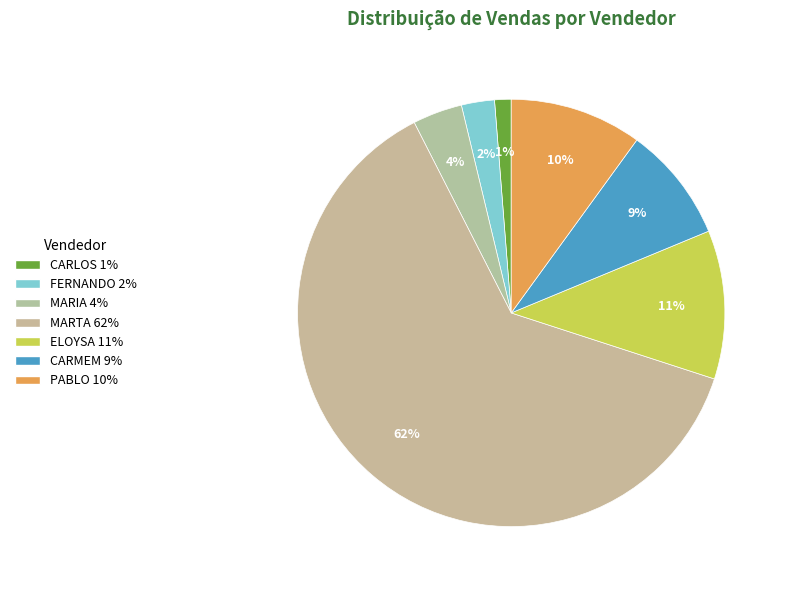

Is the sum of MARTA and MARIA greater than half?

Yes